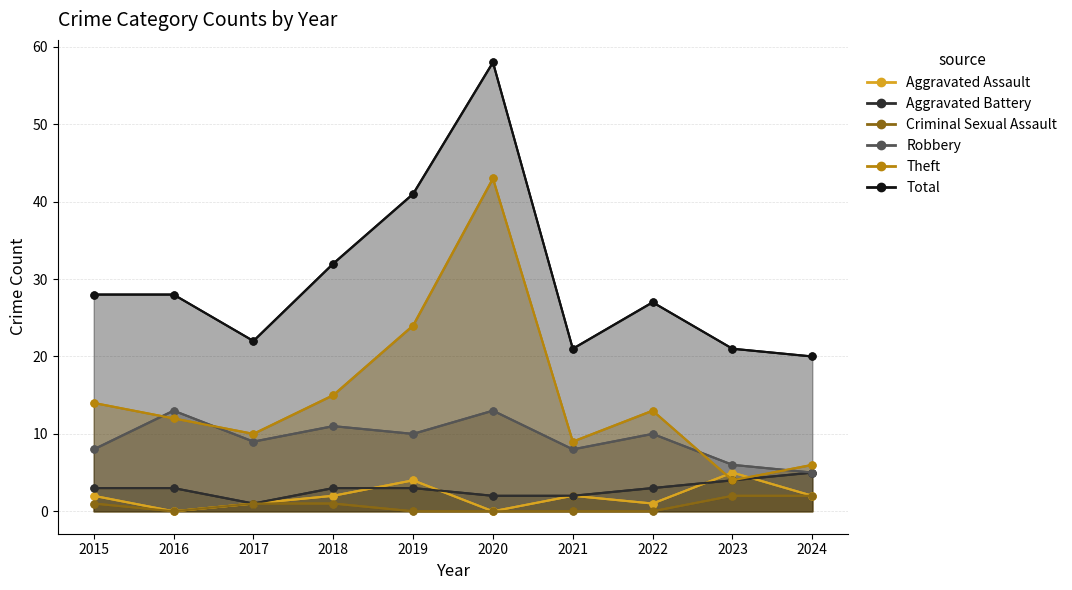

Count the number of categories in the chart.

10